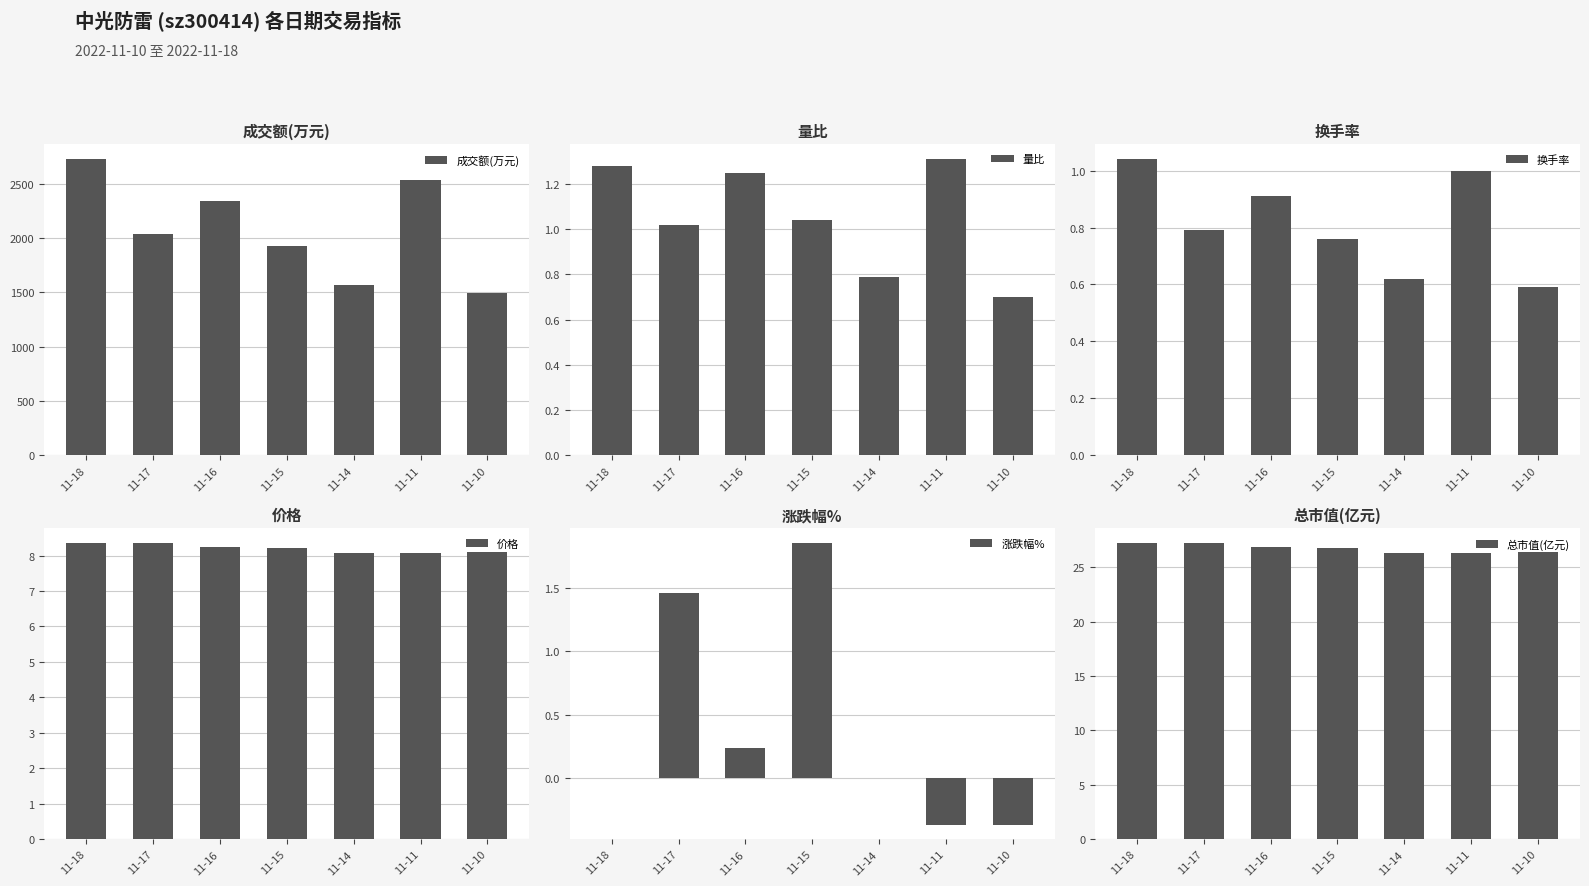

What is the sum of the 价格 values at 11-18 and 11-17?

16.7